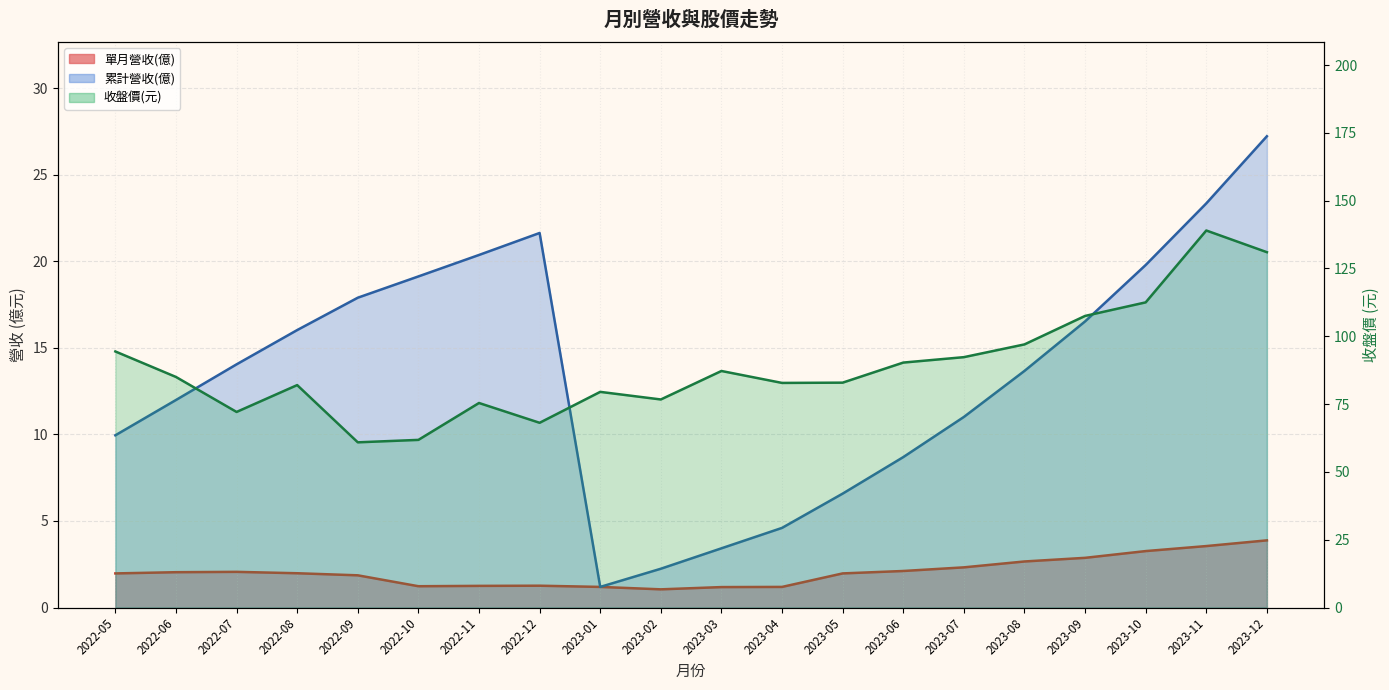

Where is the first local maximum for 累計營收(億)?

2022-12